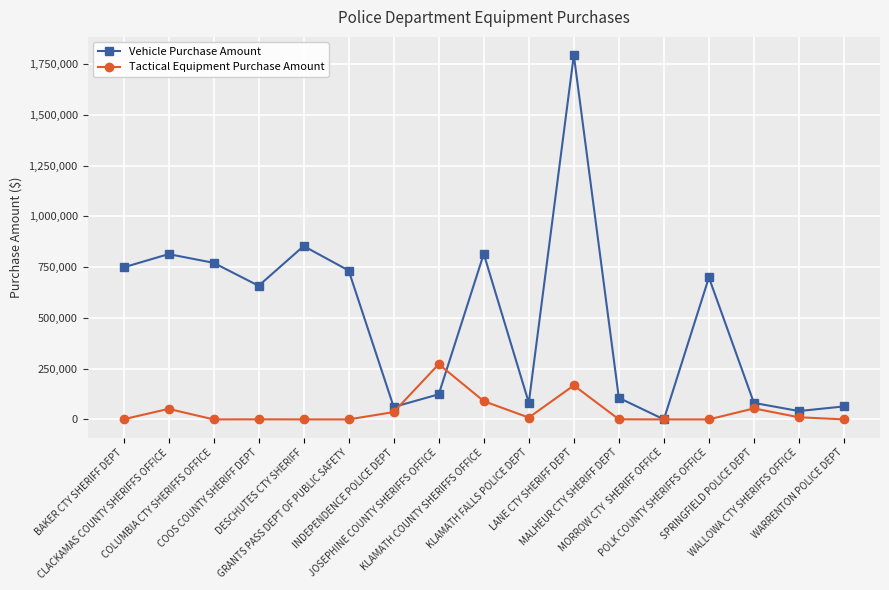

What is the difference between the second highest and minimum values in the Vehicle Purchase Amount series?

853650.0